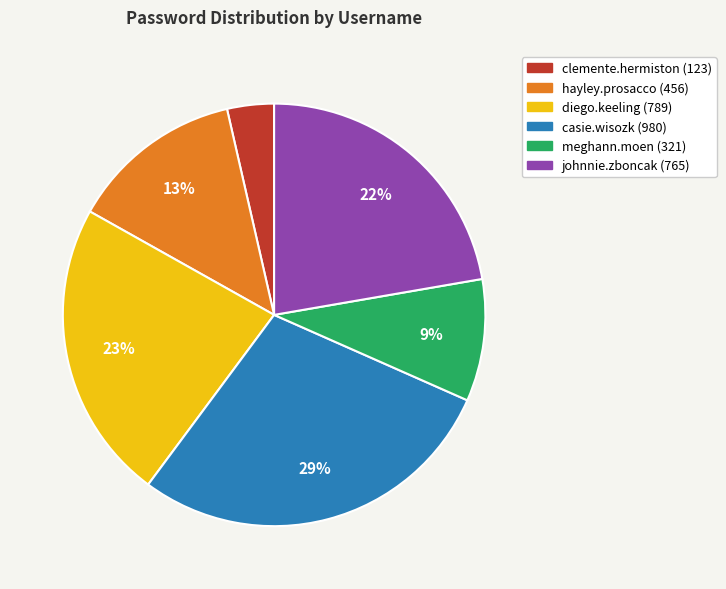

Do hayley.prosacco and meghann.moen together represent more than half of the pie?

No